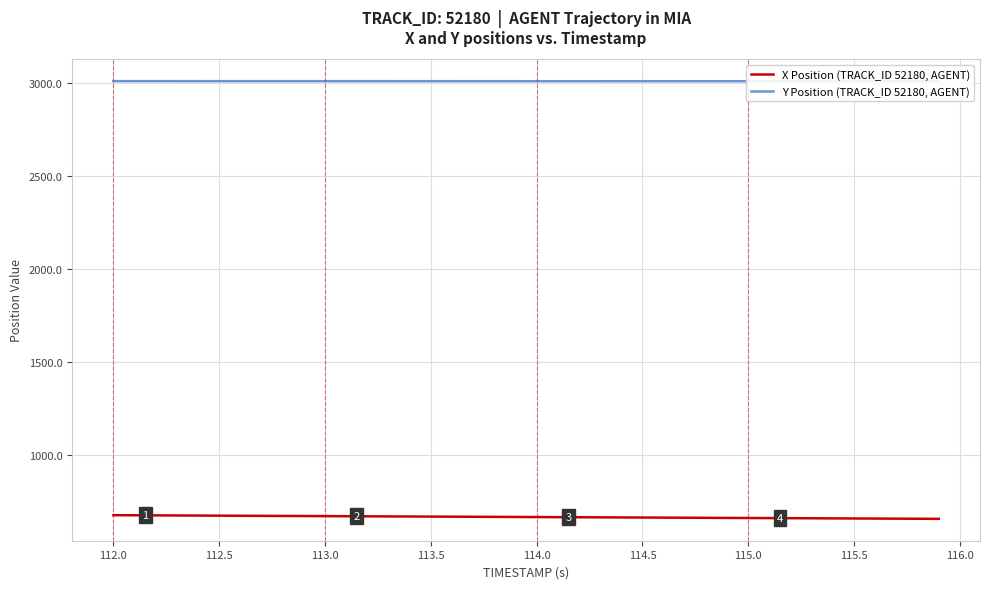

True or false: X Position (TRACK_ID 52180, AGENT) and Y Position (TRACK_ID 52180, AGENT) intersect in this chart.

False